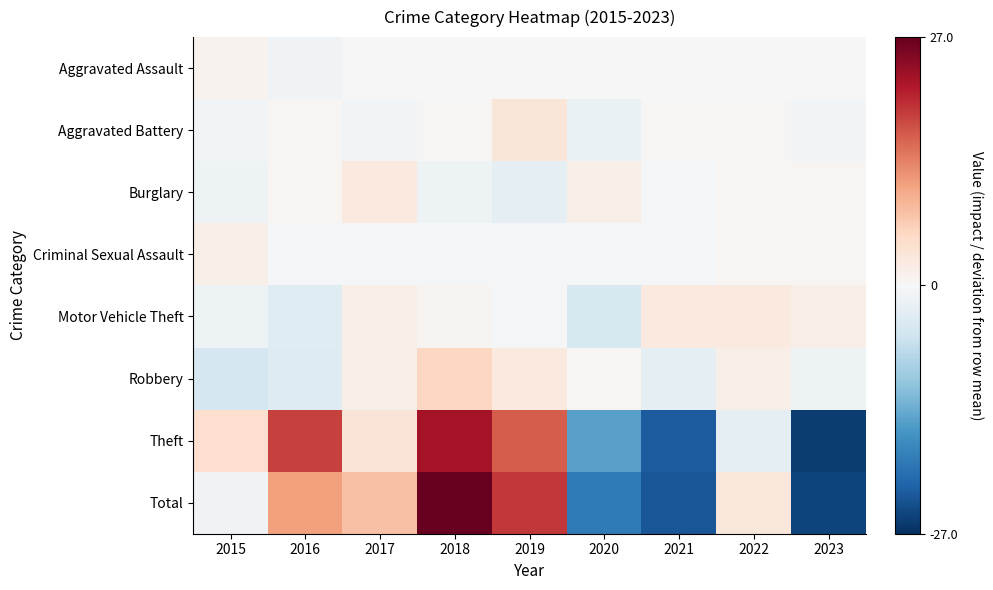

Rank the series at 2022 from lowest to highest value.

Theft, Aggravated Assault, Aggravated Battery, Burglary, Criminal Sexual Assault, Robbery, Motor Vehicle Theft, Total